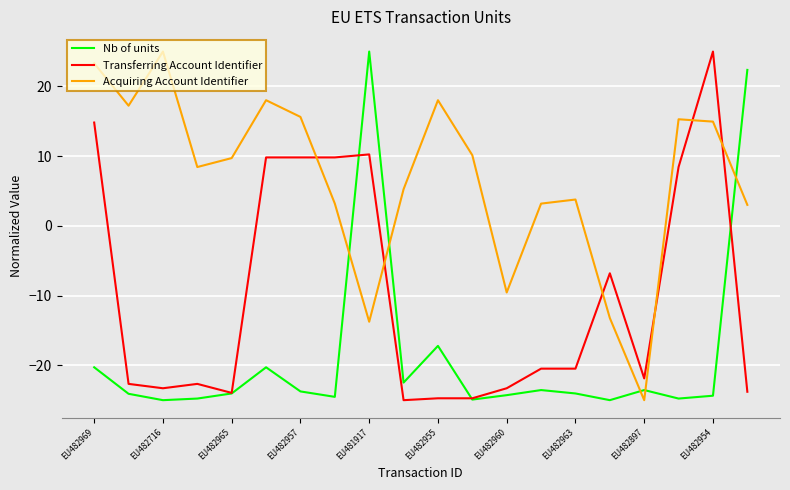

In Nb of units, how many points are lower than both neighbors (excluding endpoints)?

6